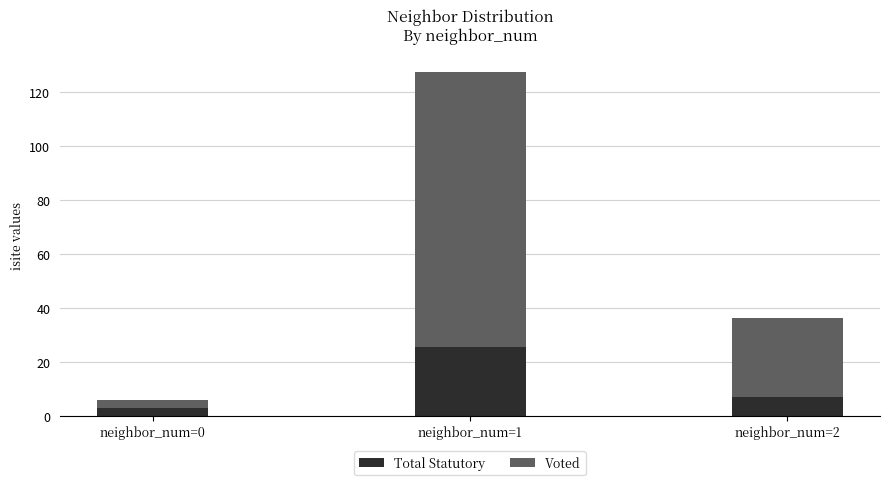

What are all the series names shown in the legend?

Total Statutory, Voted